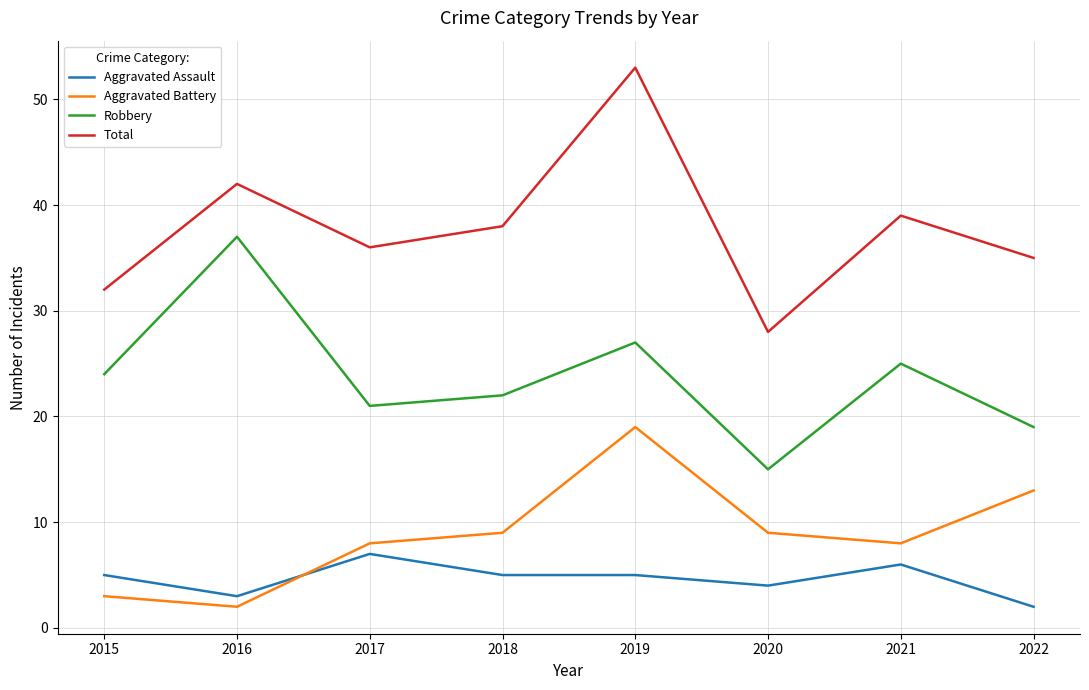

Between 2019 and 2022, which series saw the biggest shift?

Total